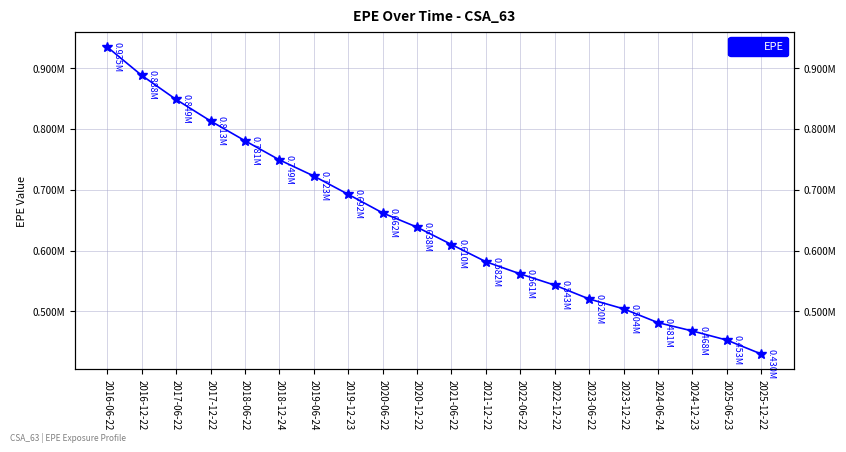

What is the difference between the values at 2017-12-22 and 2022-06-22?

251726